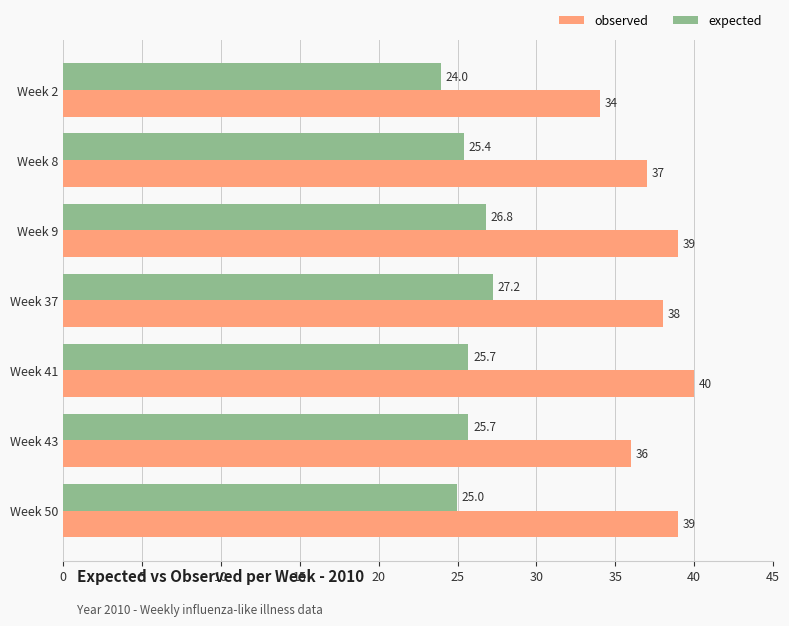

Between Week 43 and Week 50, which series saw the biggest shift?

observed